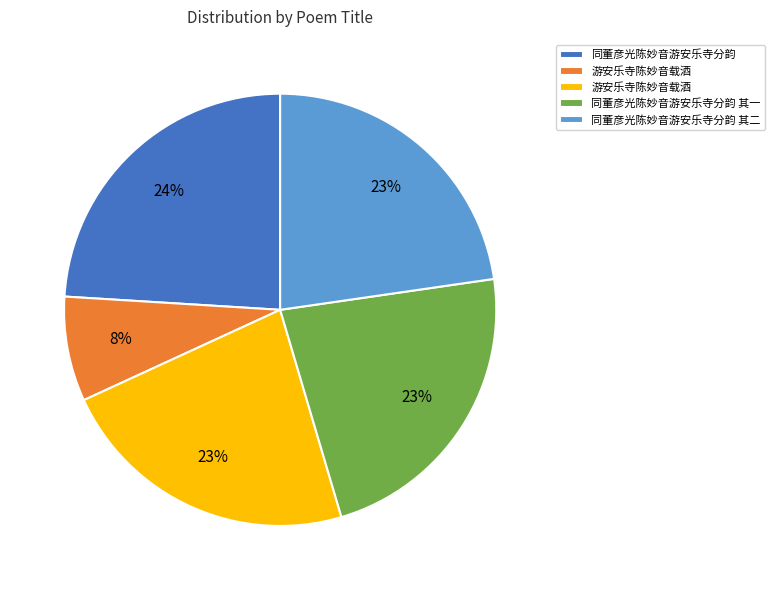

Is there any slice that represents more than half of the pie?

No